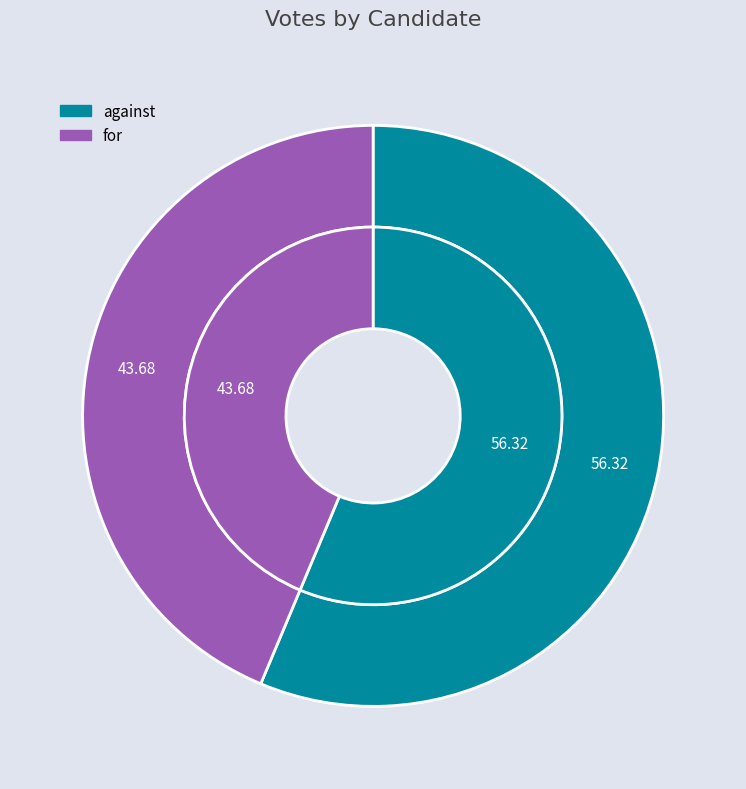

How many segments does this pie chart have?

2